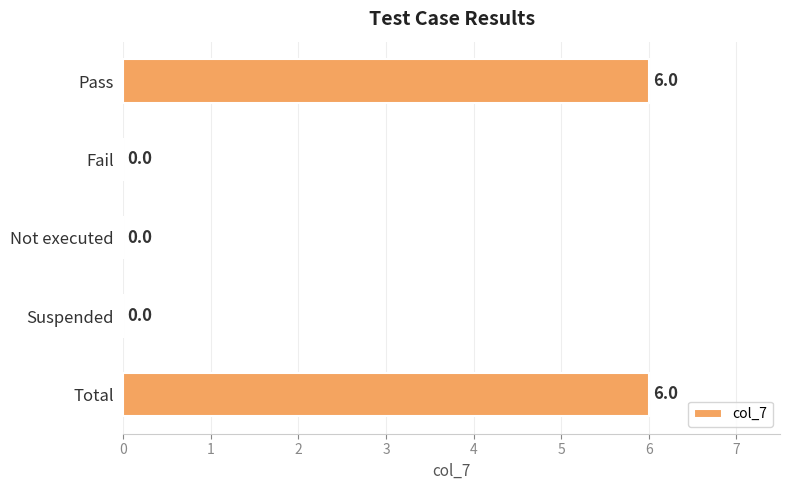

Are the bars grouped side by side (vs. stacked)?

No